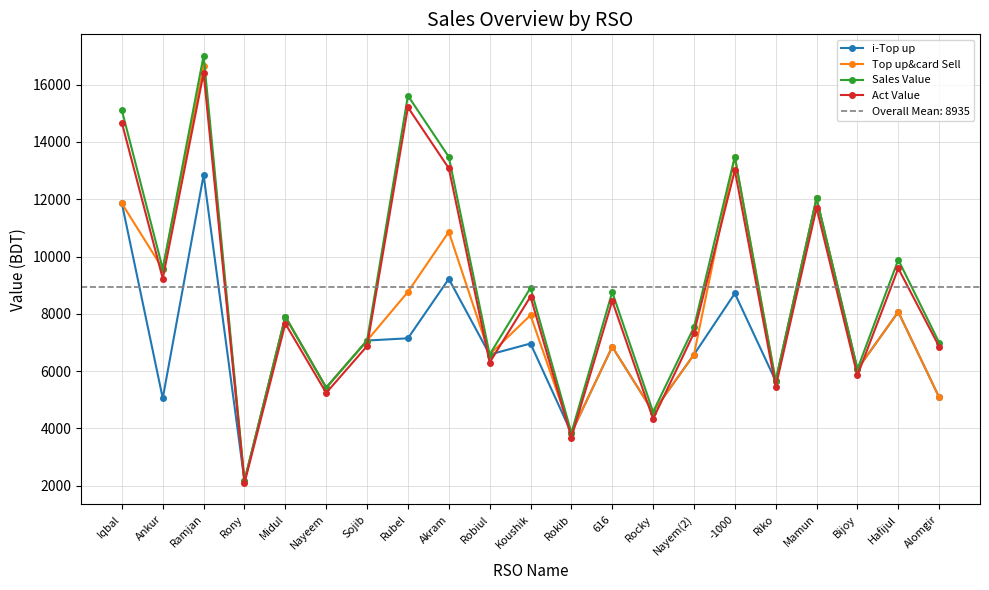

Reading right to left, extract all data points from this chart.

i-Top up: Alomgir=5085.0	Hafijul=8068.0	Bijoy=6066.0	Mamun=12029.0	Riko=5655.0	-1000=8713.0	Nayem(2)=6576.0	Rocky=4575.0	616=6849.0	Rokib=3843.0	Koushik=6962.0	Robiul=6578.0	Akram=9219.0	Rubel=7145.0	Sojib=7067.0	Nayeem=5422.0	Midul=7899.0	Rony=2165.0	Ramjan=12846.0	Ankur=5052.0	Iqbal=11852.0
Top up&card Sell: Alomgir=5085.0	Hafijul=8068.0	Bijoy=6066.0	Mamun=12029.0	Riko=5655.0	-1000=13483.0	Nayem(2)=6576.0	Rocky=4575.0	616=6849.0	Rokib=3843.0	Koushik=7952.0	Robiul=6578.0	Akram=10859.0	Rubel=8765.0	Sojib=7067.0	Nayeem=5422.0	Midul=7899.0	Rony=2165.0	Ramjan=16646.0	Ankur=9572.0	Iqbal=11852.0
Sales Value: Alomgir=6995.0	Hafijul=9888.0	Bijoy=6066.0	Mamun=12029.0	Riko=5655.0	-1000=13483.0	Nayem(2)=7531.0	Rocky=4575.0	616=8759.0	Rokib=3843.0	Koushik=8907.0	Robiul=6578.0	Akram=13479.0	Rubel=15614.0	Sojib=7067.0	Nayeem=5422.0	Midul=7899.0	Rony=2165.0	Ramjan=17010.0	Ankur=9572.0	Iqbal=15099.0
Act Value: Alomgir=6855.2	Hafijul=9586.1	Bijoy=5849.2	Mamun=11698.2	Riko=5450.5	-1000=13012.2	Nayem(2)=7330.2	Rocky=4329.2	616=8450.7	Rokib=3680.3	Koushik=8600.3	Robiul=6300.1	Akram=13080.4	Rubel=15209.0	Sojib=6872.7	Nayeem=5239.9	Midul=7657.8	Rony=2090.5	Ramjan=16400.2	Ankur=9231.8	Iqbal=14666.1